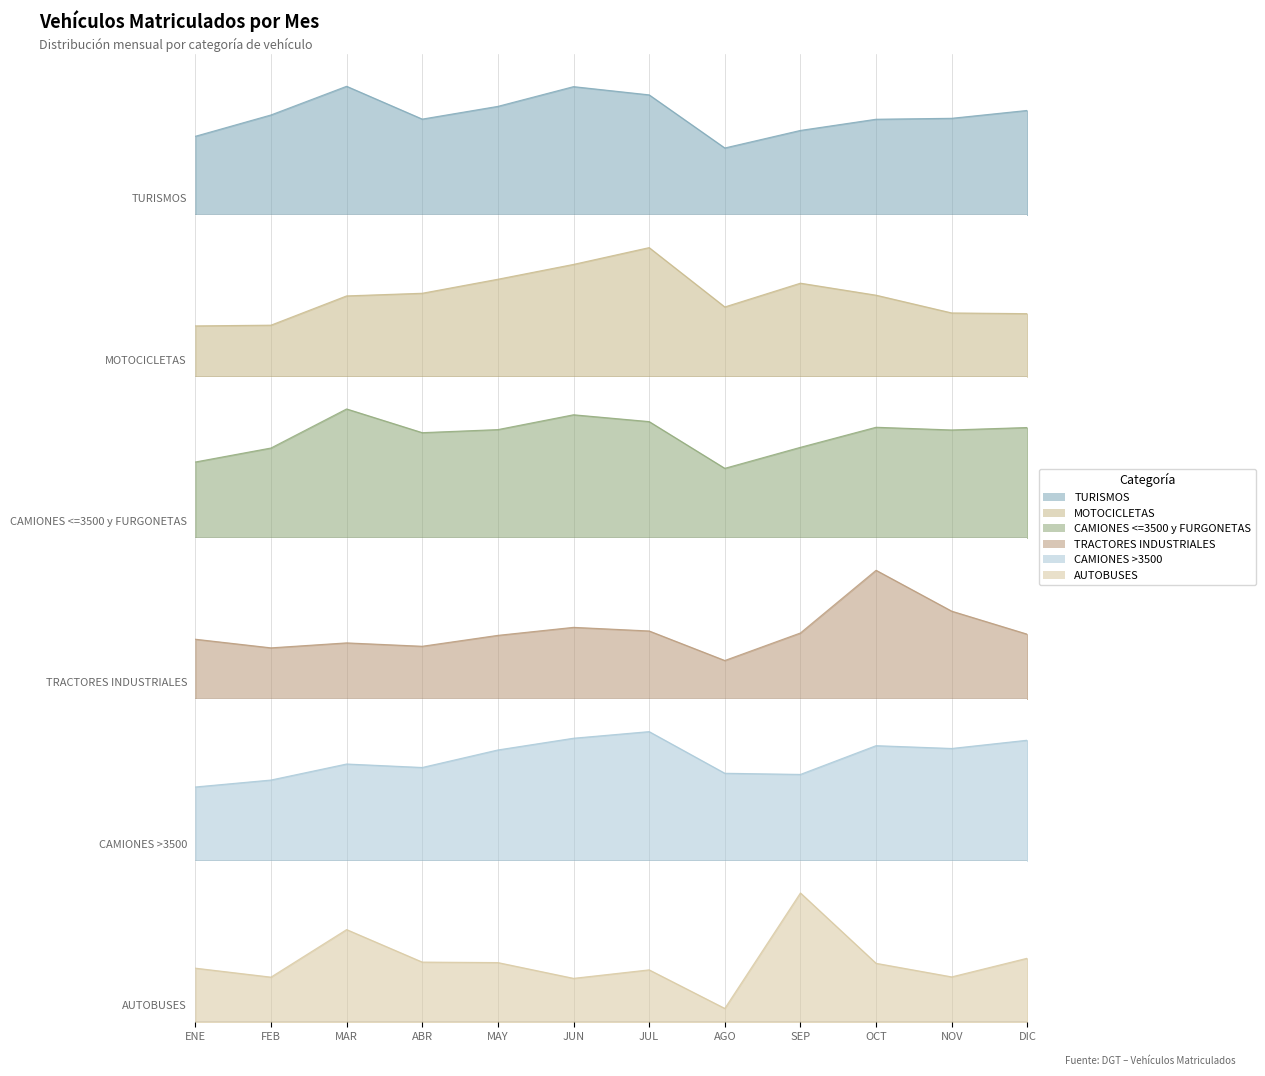

How many series are shown in this chart?

6